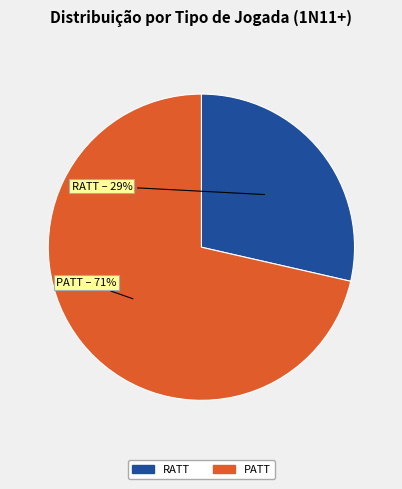

Which has a higher value, PATT or RATT?

PATT